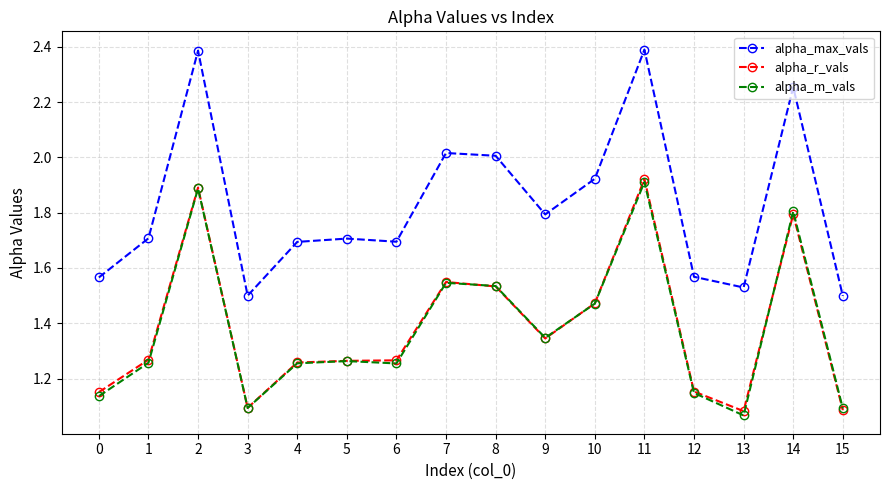

True or false: alpha_r_vals has a value of 0.7 at 9.

False